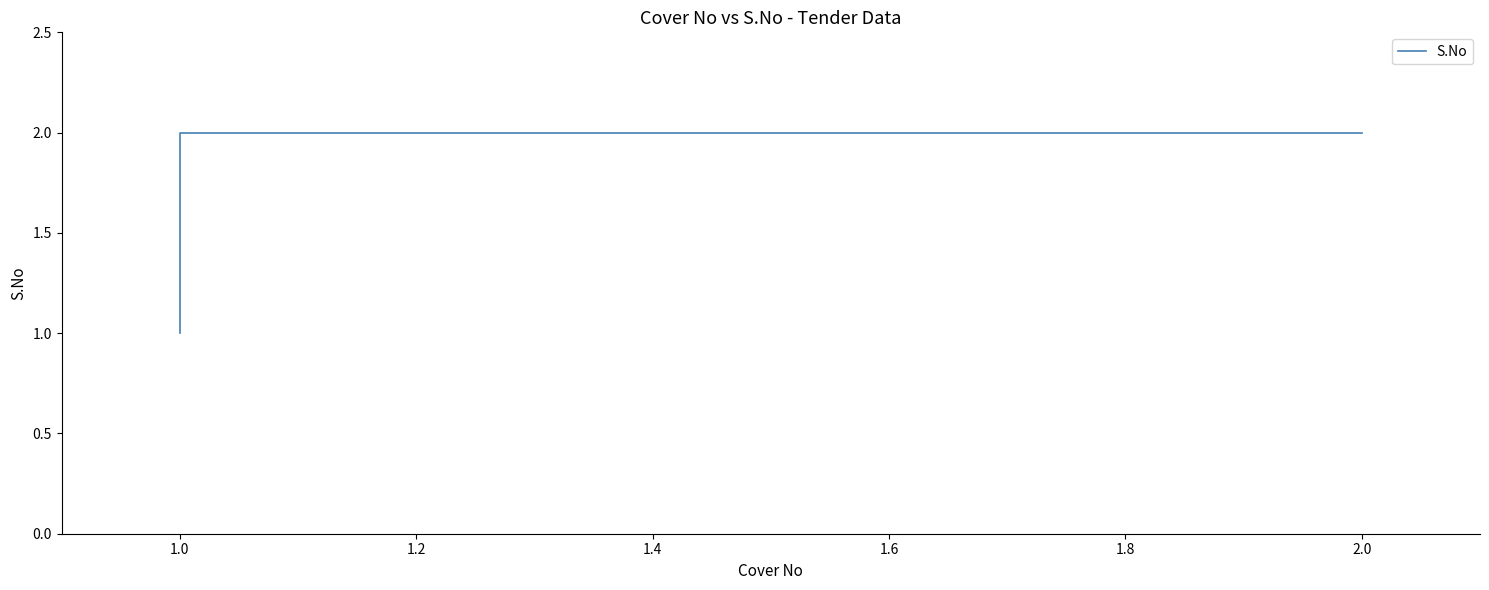

What is the change in value from 1.0 to 2.0?

+1